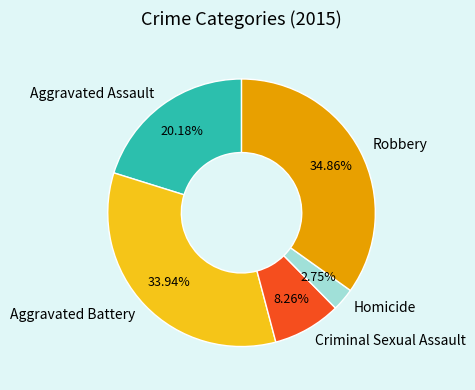

Between Criminal Sexual Assault and Aggravated Assault, which is larger?

Aggravated Assault